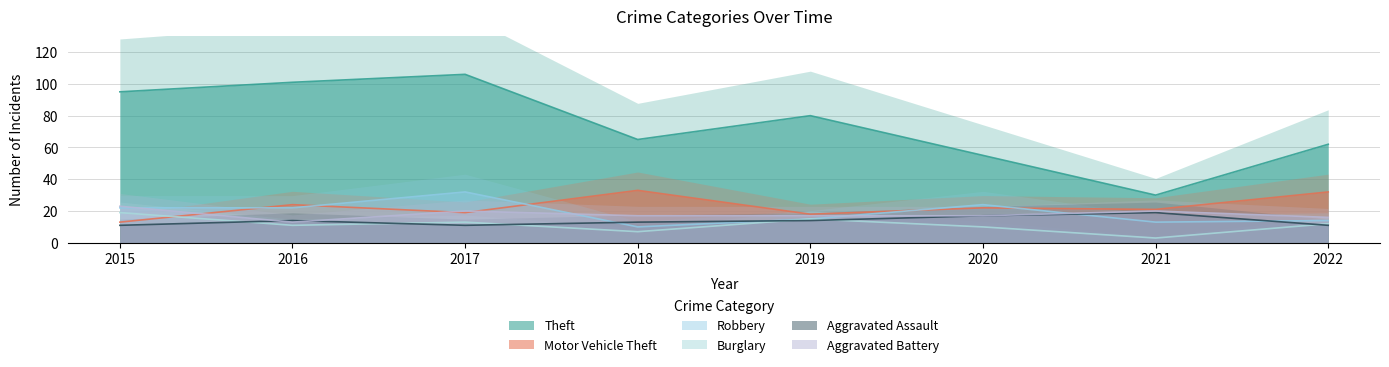

List the labels in order of Motor Vehicle Theft value, smallest first.

2015, 2019, 2017, 2021, 2020, 2016, 2022, 2018